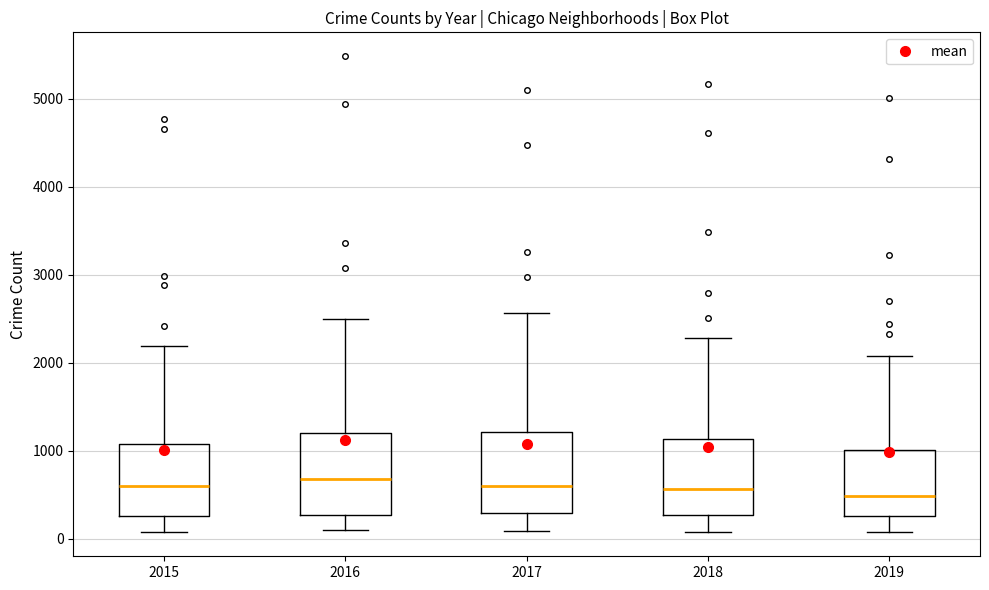

Where is the upper edge of the box at x = 2015 on the y-axis? The values are not printed on the chart, so give them approximately, as read against the axis.

1100